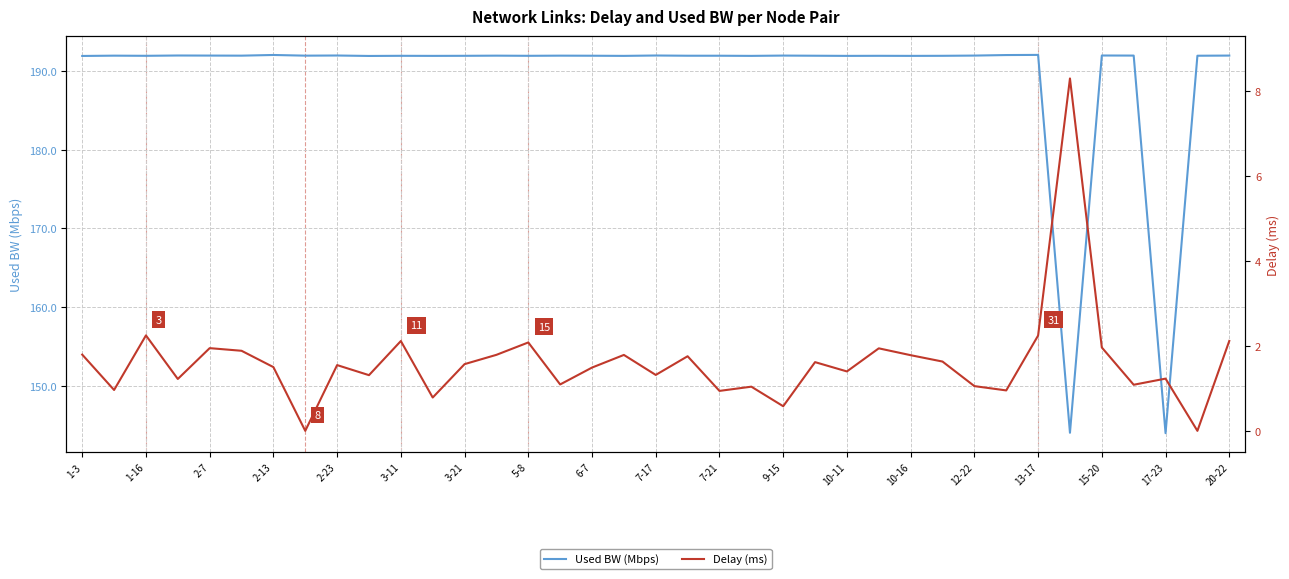

What is the minimum value for Used BW (Mbps)?

144.0